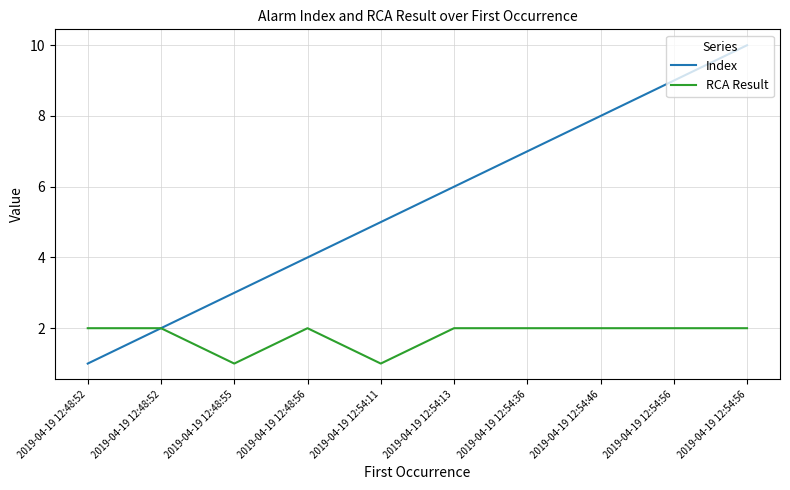

How many lines are shown in the chart?

2